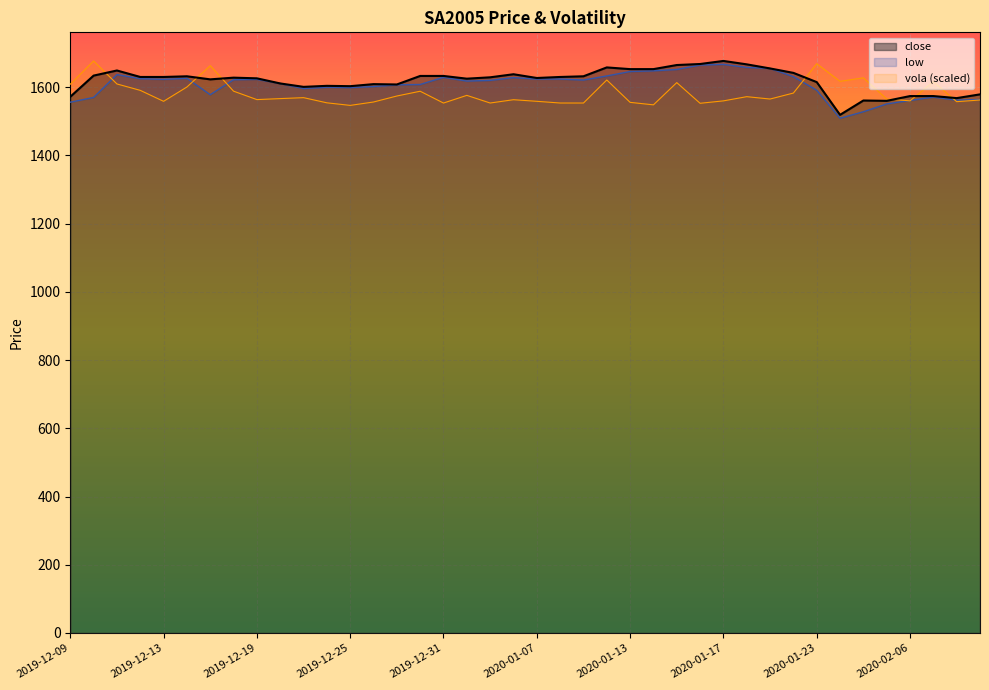

At which category does vola (scaled) reach its first local valley?

2019-12-13